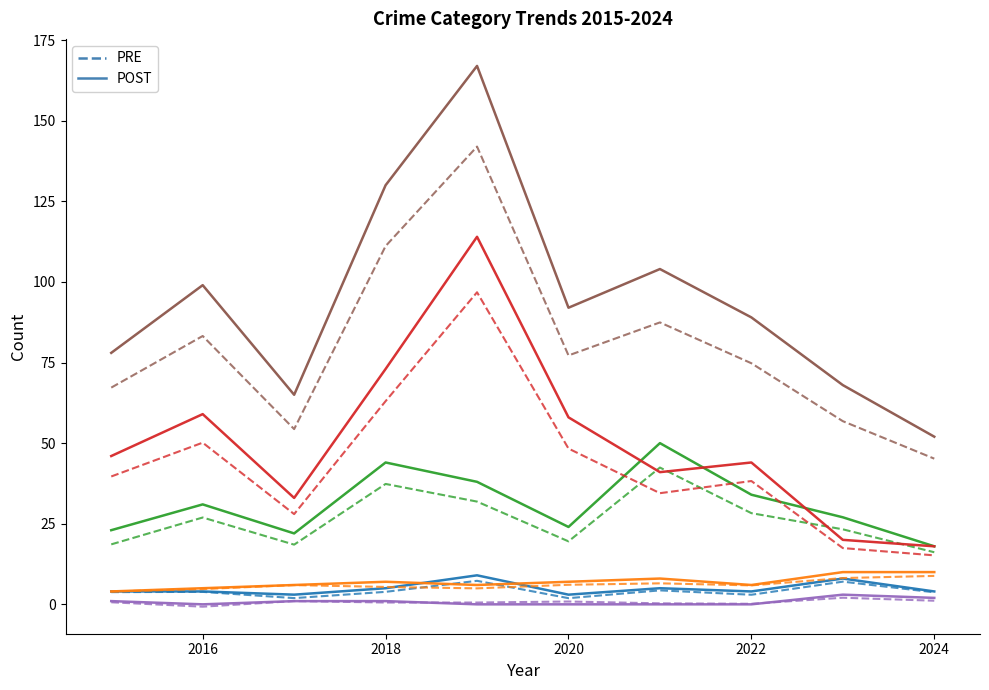

Reading right to left, list all the values displayed in this chart.

Aggravated Assault: 2024=4	2023=8	2022=4	2021=5	2020=3	2019=9	2018=5	2017=3	2016=4	2015=4
Aggravated Battery: 2024=10	2023=10	2022=6	2021=8	2020=7	2019=6	2018=7	2017=6	2016=5	2015=4
Robbery: 2024=18	2023=27	2022=34	2021=50	2020=24	2019=38	2018=44	2017=22	2016=31	2015=23
Theft: 2024=18	2023=20	2022=44	2021=41	2020=58	2019=114	2018=73	2017=33	2016=59	2015=46
Criminal Sexual Assault: 2024=2	2023=3	2022=0	2021=0	2020=0	2019=0	2018=1	2017=1	2016=0	2015=1
Total: 2024=52	2023=68	2022=89	2021=104	2020=92	2019=167	2018=130	2017=65	2016=99	2015=78